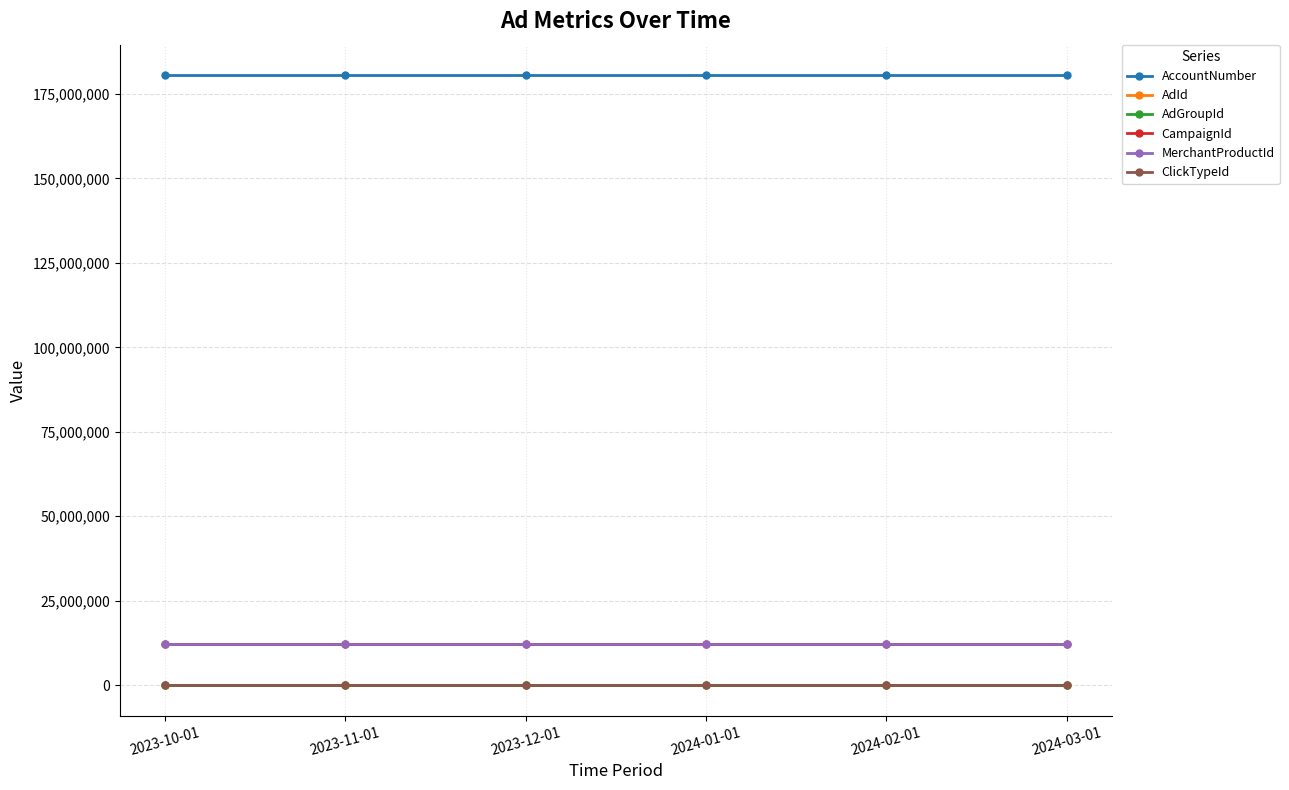

What is the label of the 2nd point from the right?

2024-02-01